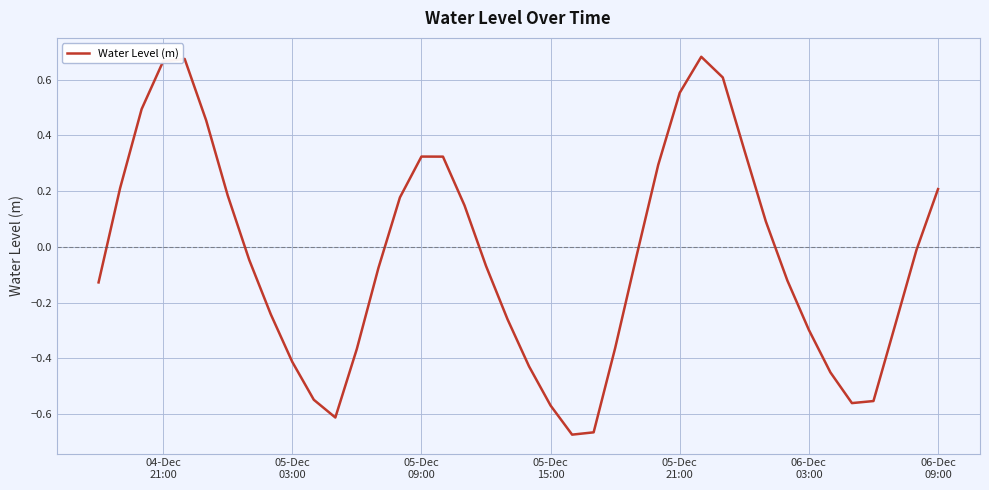

What is the difference between the maximum and minimum values?

1.4